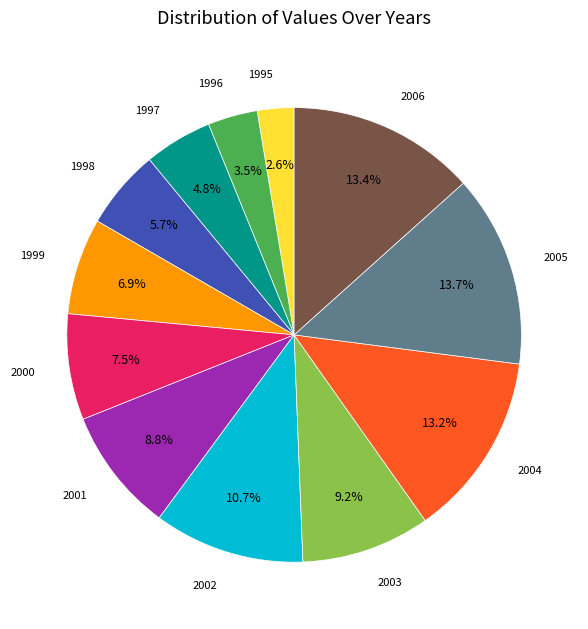

Is there a majority slice in this chart?

No